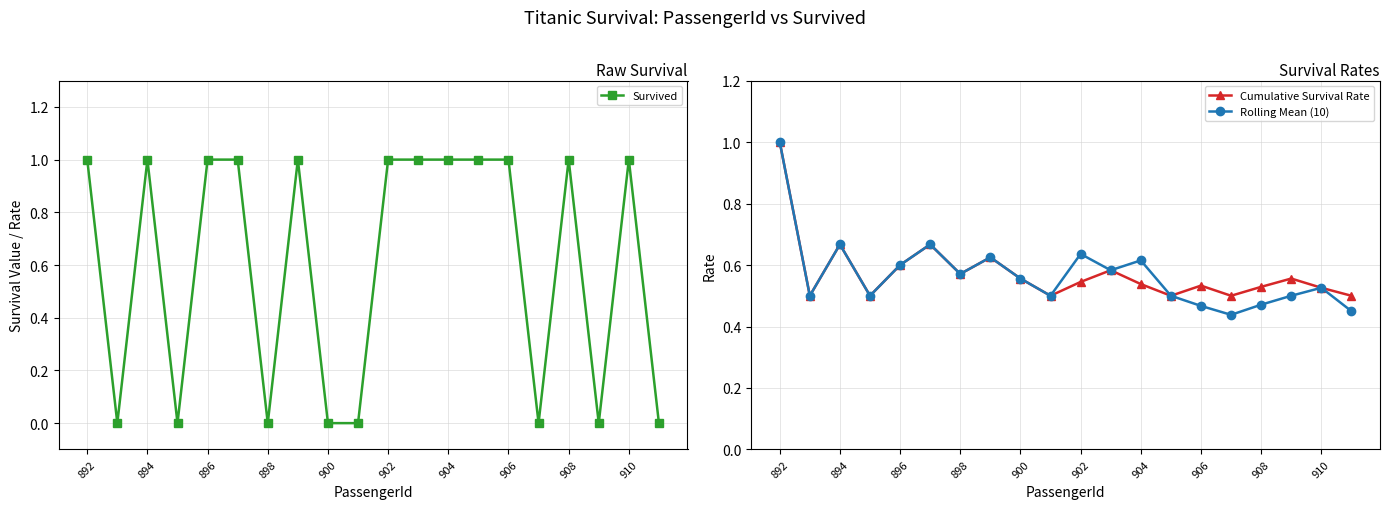

At which category does Cumulative Survival Rate reach its first local peak?

894